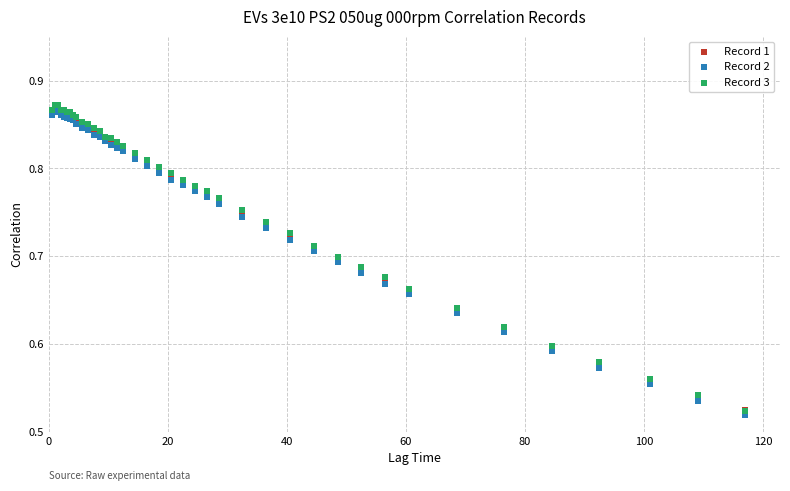

What are all the series names shown in the legend?

Record 1, Record 2, Record 3